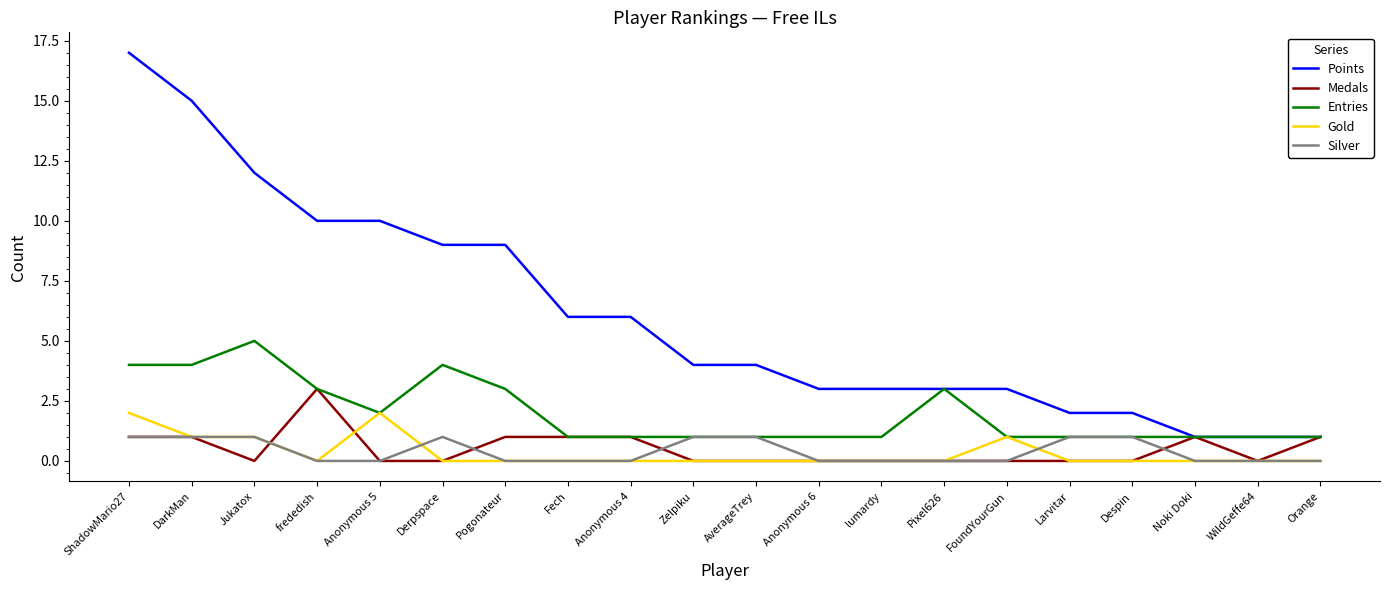

True or false: Points and Silver intersect in this chart.

False